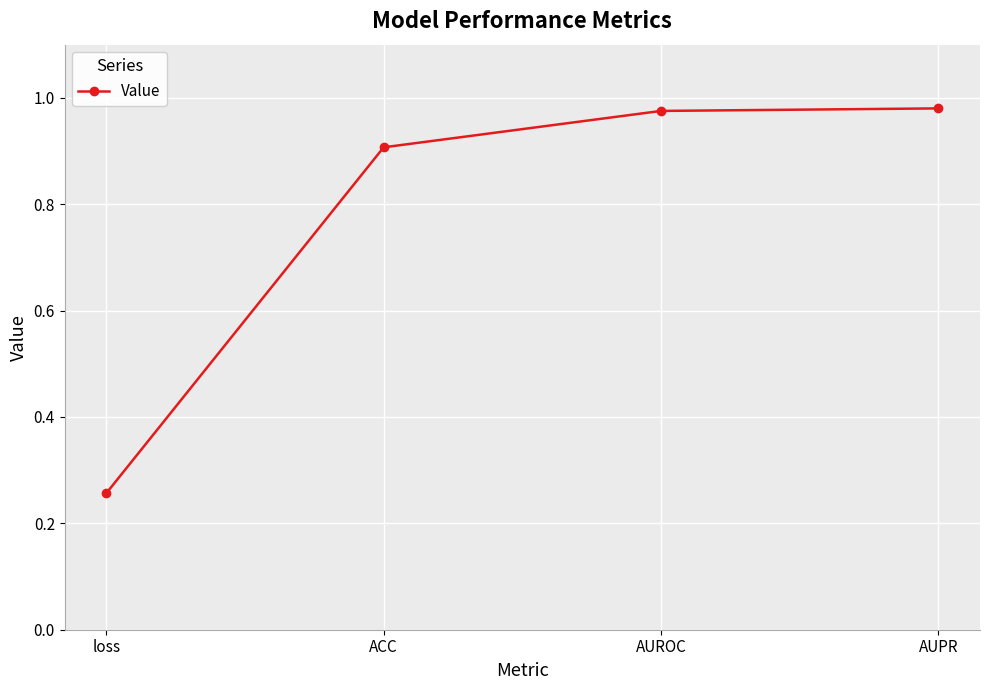

True or false: the data has more than 1 interior local peaks.

False